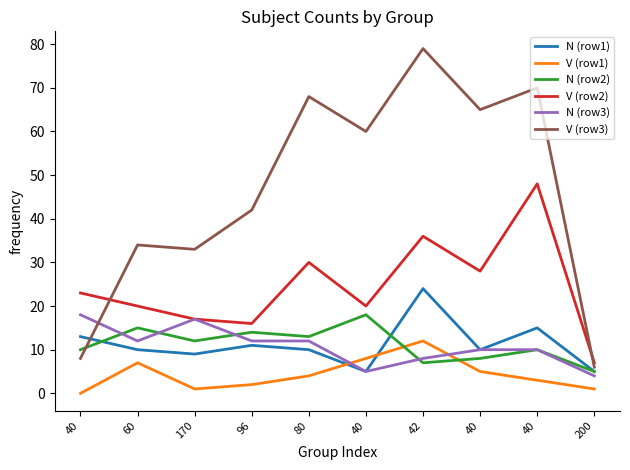

At which category does N (row3) reach its first local valley?

60